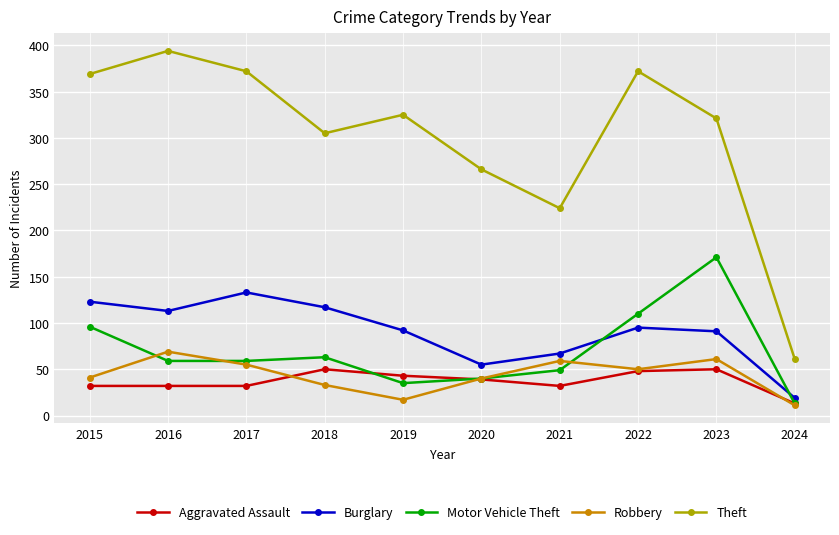

What is the difference between the second highest and minimum values in the Burglary series?

104